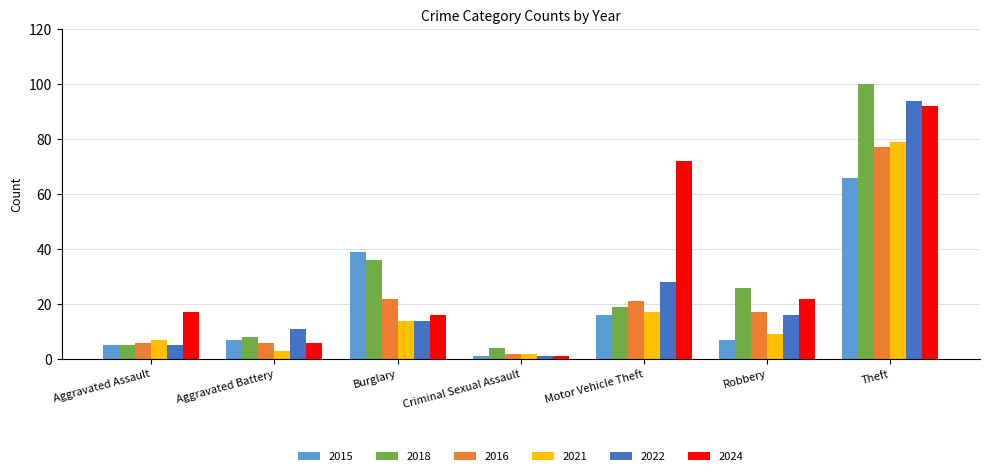

How many bars are there in total?

42